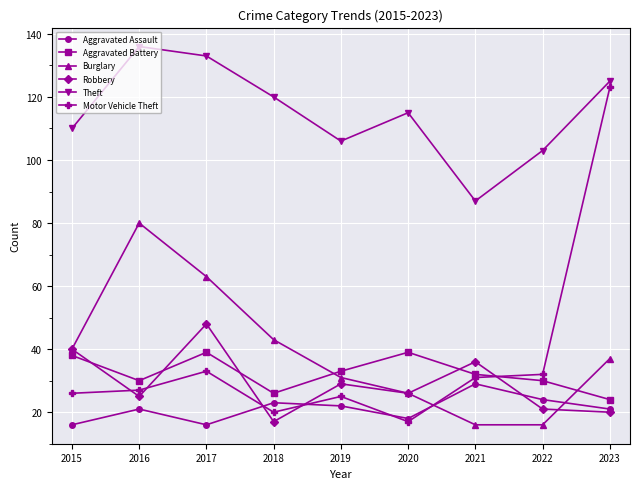

What is the minimum value for Aggravated Assault?

16